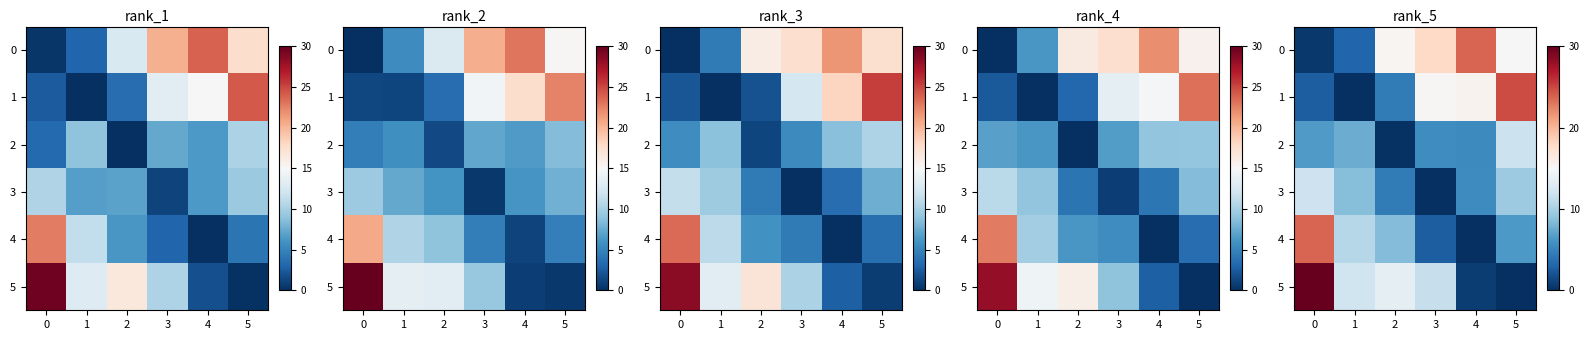

The 4 series shows 7.9 at 0. True or false?

False